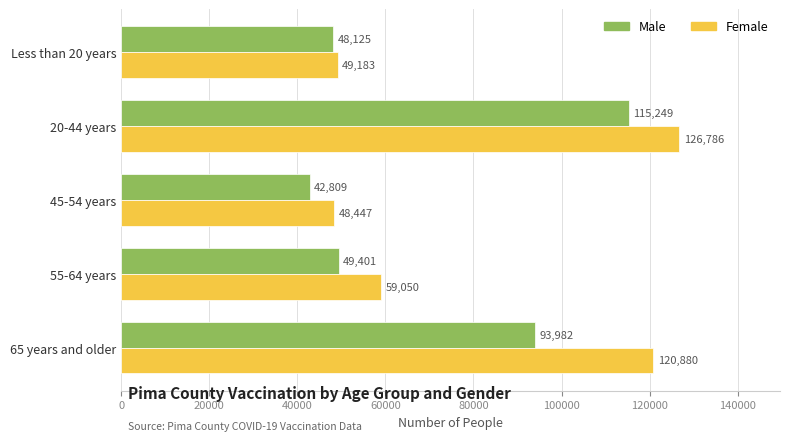

Which series changed the most between 65 years and older and Less than 20 years?

Female